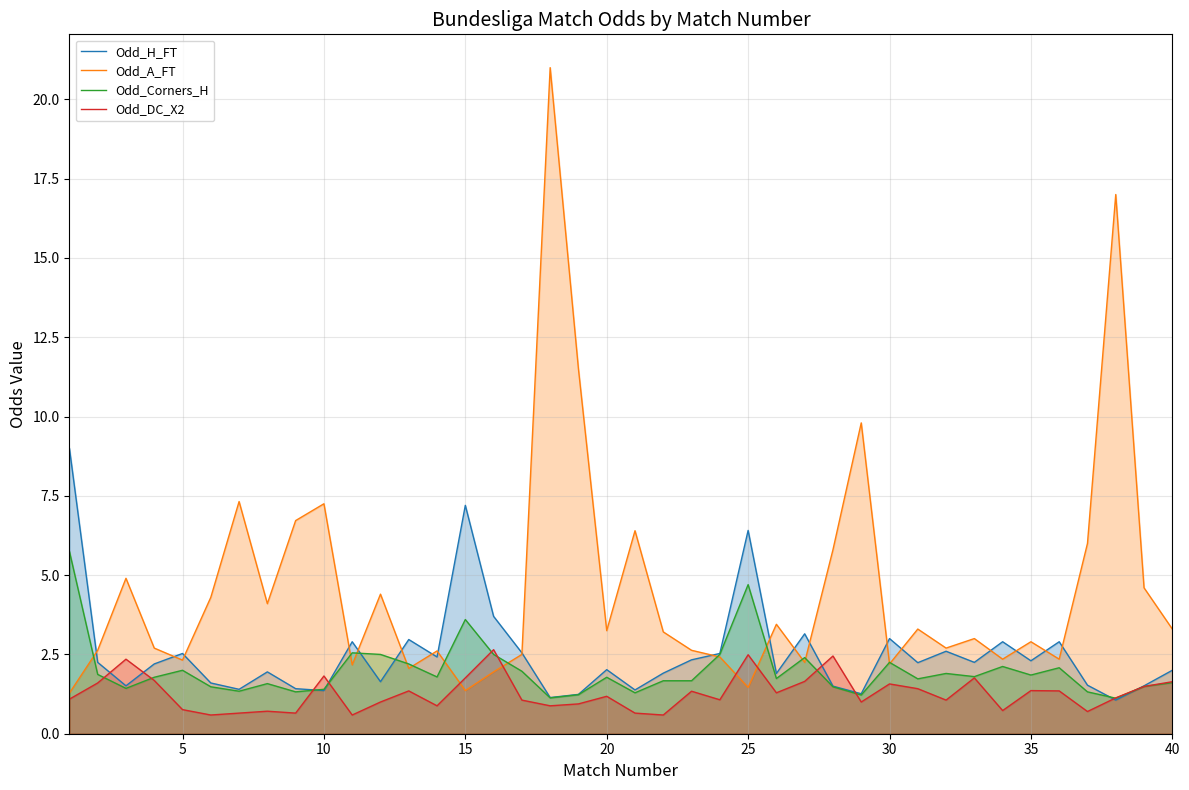

What is the difference between the highest and lowest values at 32?

1.2